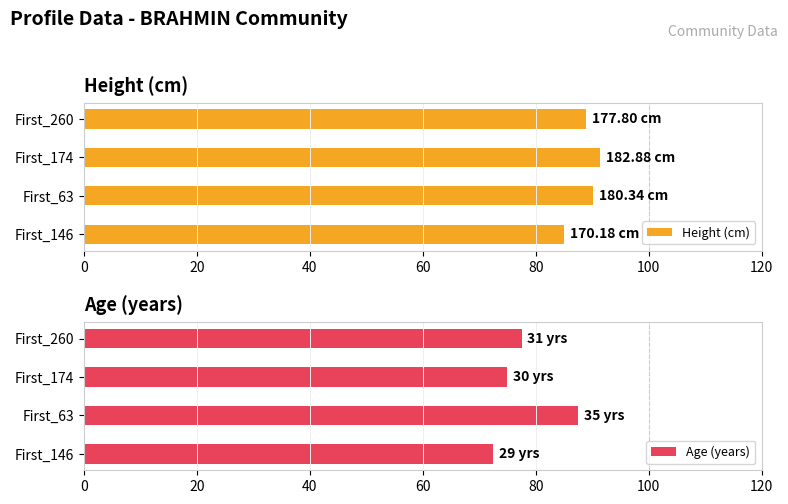

At how many categories does at least one series exceed 89?

2